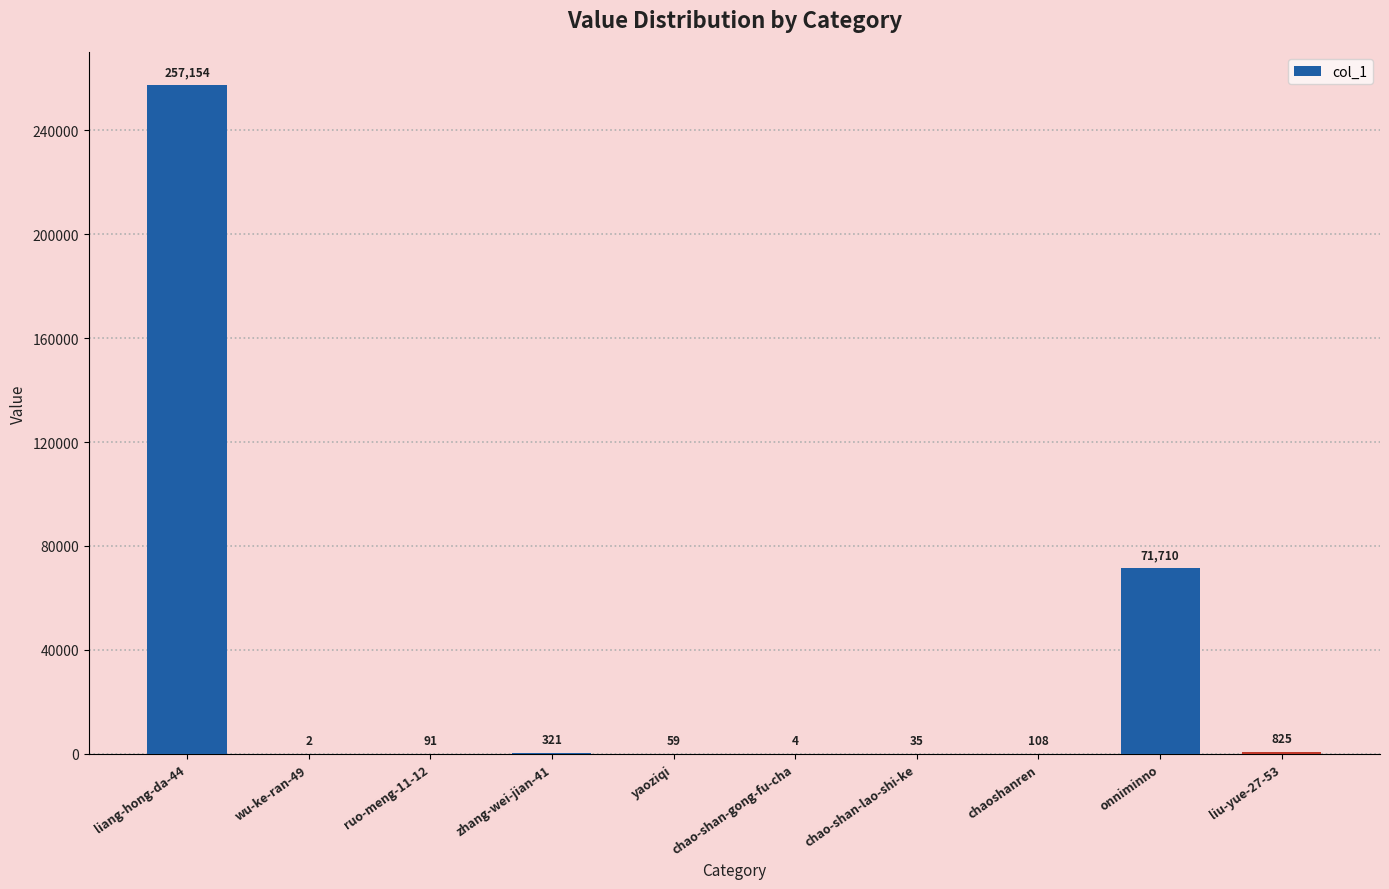

What is the ratio of the value at liang-hong-da-44 to the value at chao-shan-gong-fu-cha?

64288.5